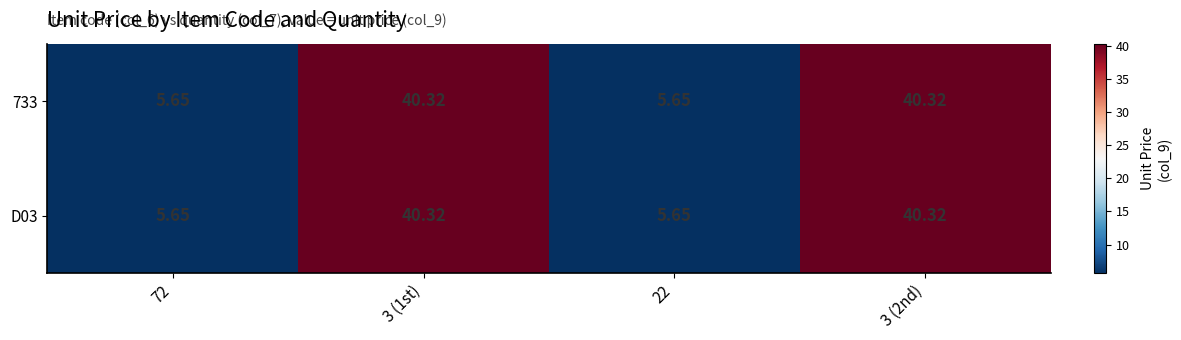

Is the value of D03 at 3 (1st) greater than the value of 733 at 22?

Yes